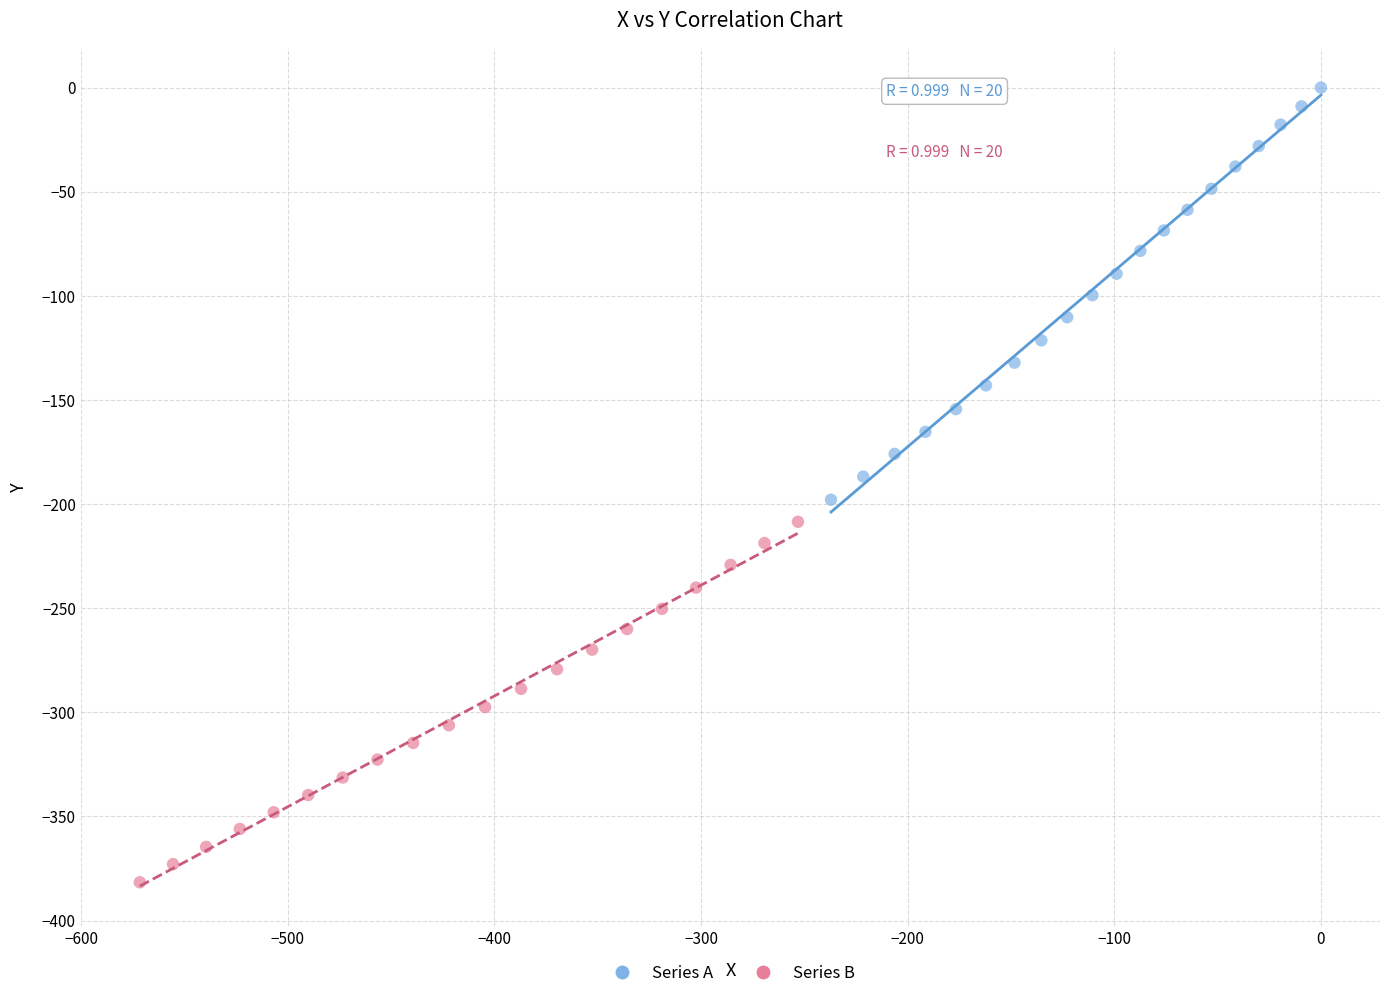

Which series has the widest spread of Y values?

Series A